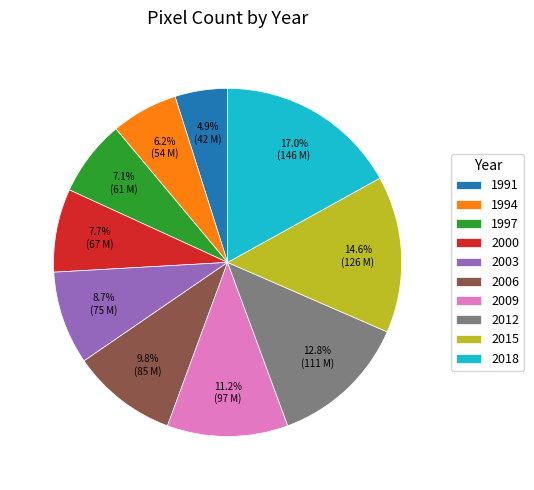

To the nearest percent, what percentage of the pie is 2015?

15%